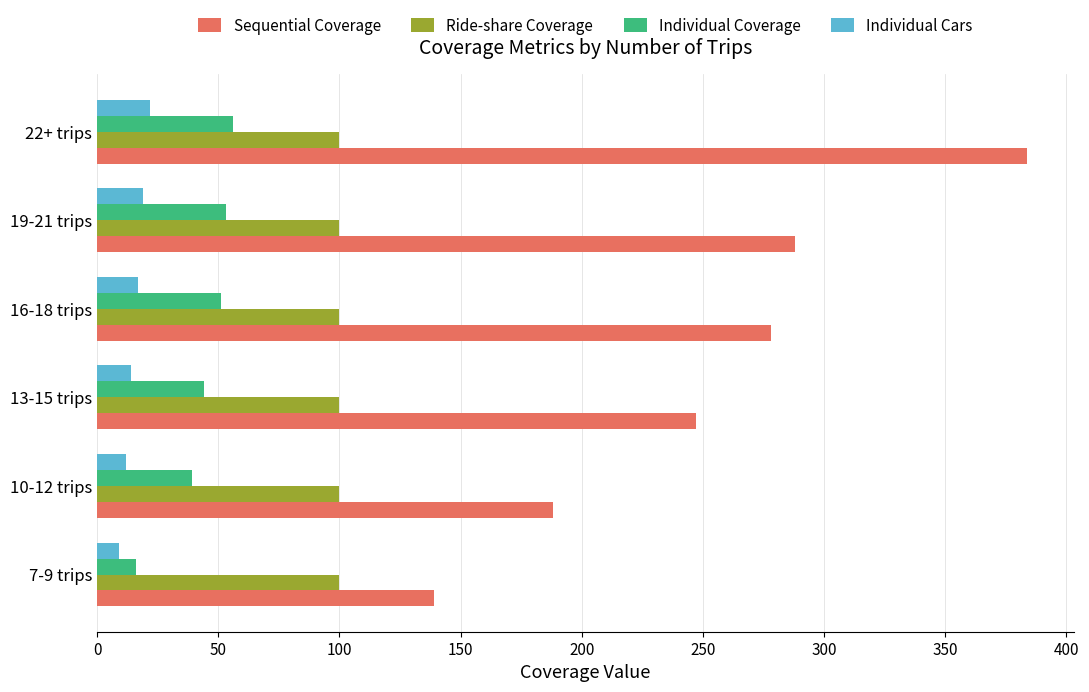

Between 7-9 trips and 19-21 trips, which series saw the biggest shift?

Sequential Coverage